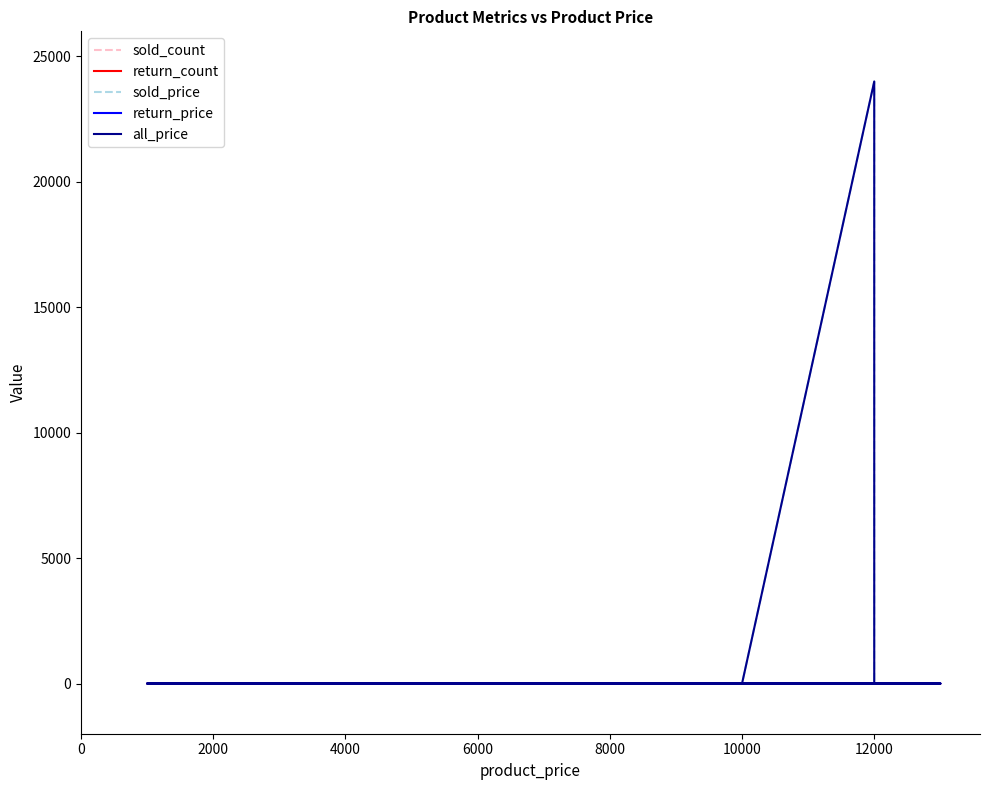

Which has a higher value, 12000 or 2000?

12000